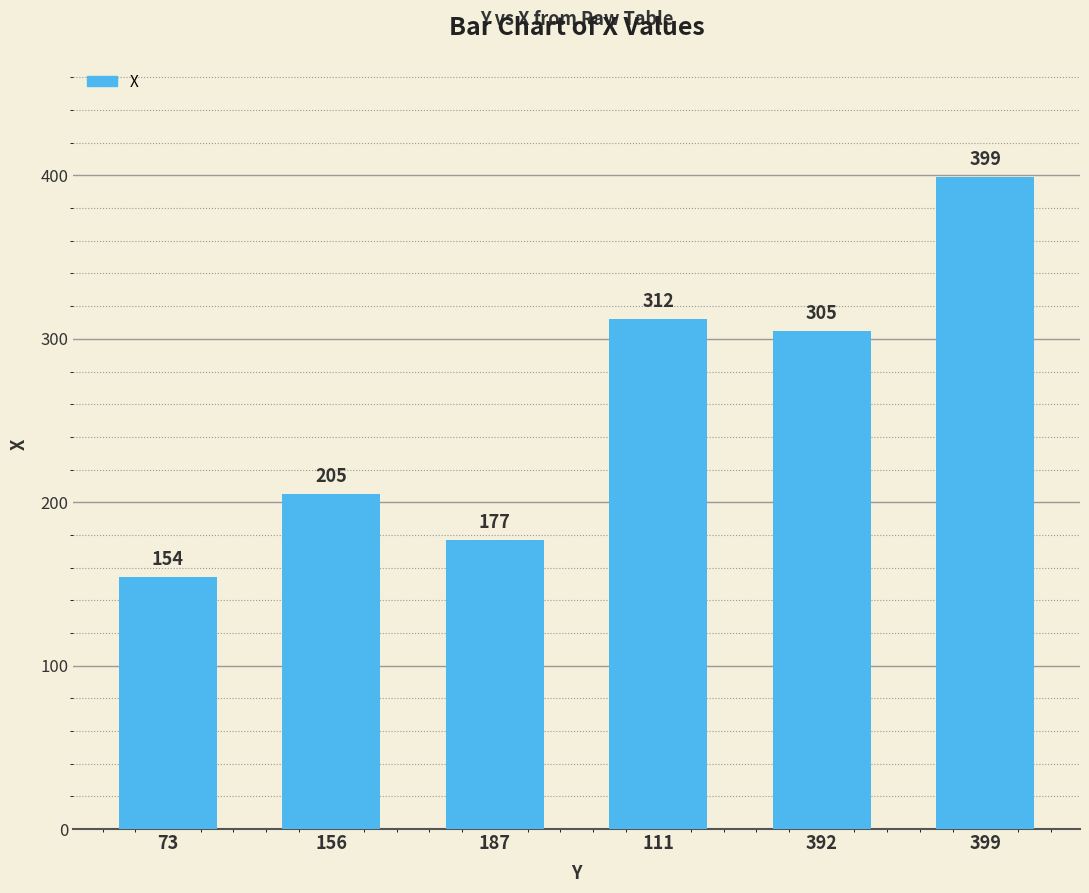

What is the value of the 1st bar from the left?

154